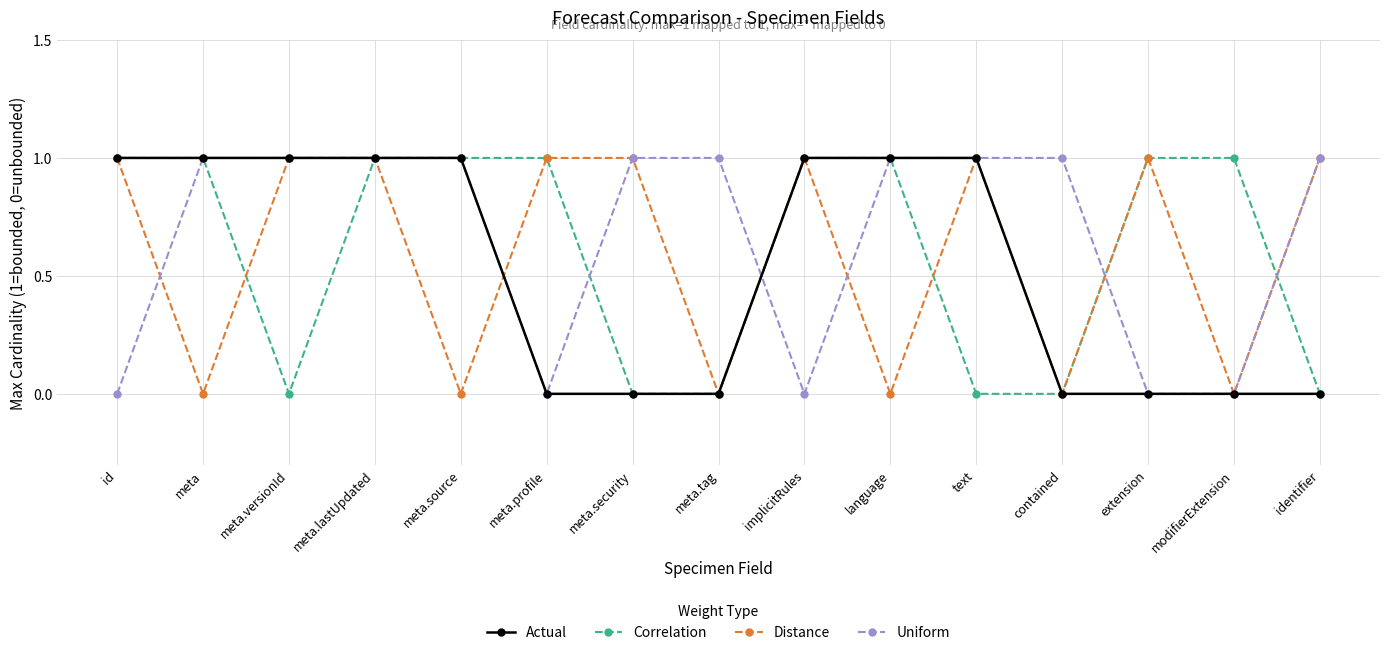

How many Uniform values are between 0 and 1?

15